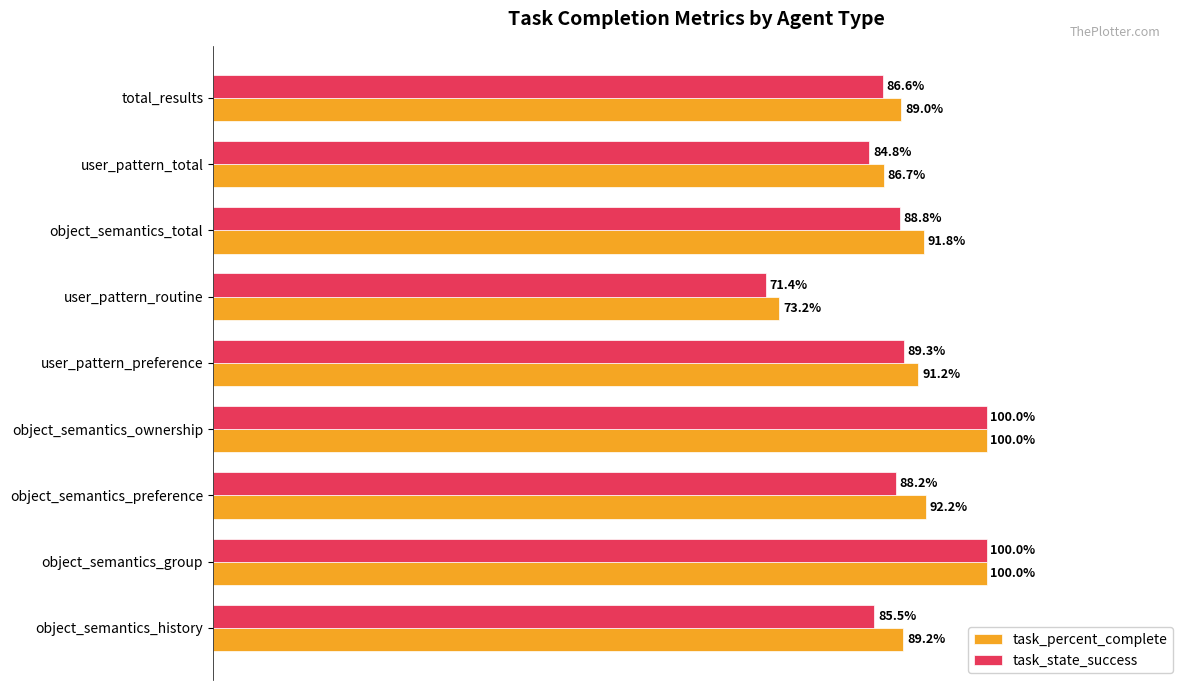

How many bars are there in total?

18